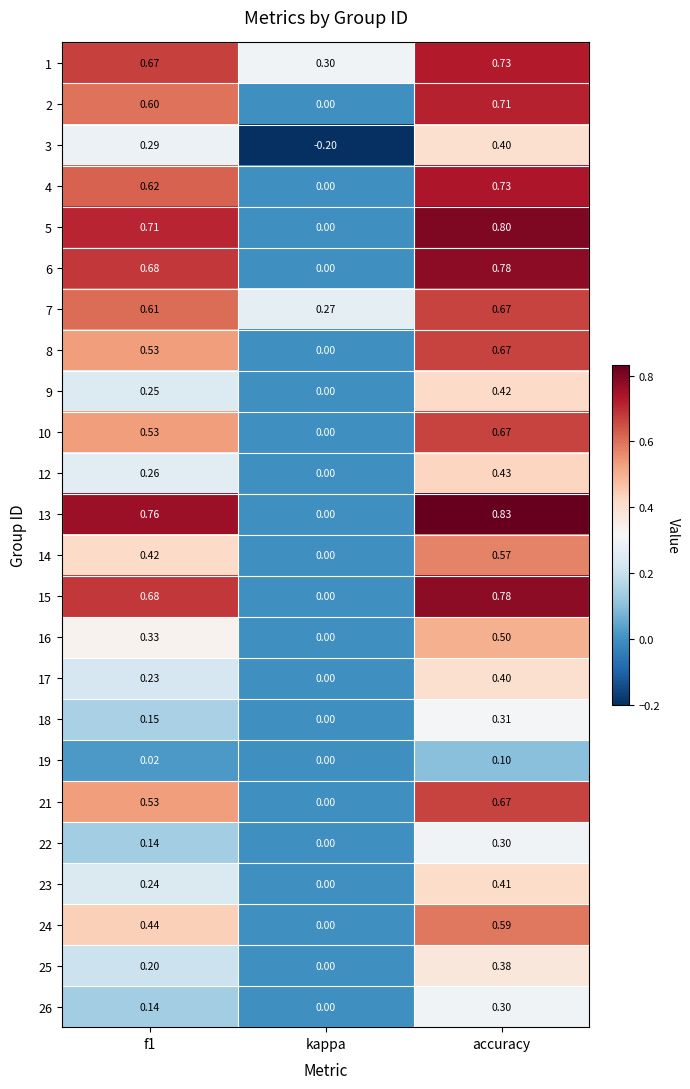

Which series has the largest range (max minus min)?

13